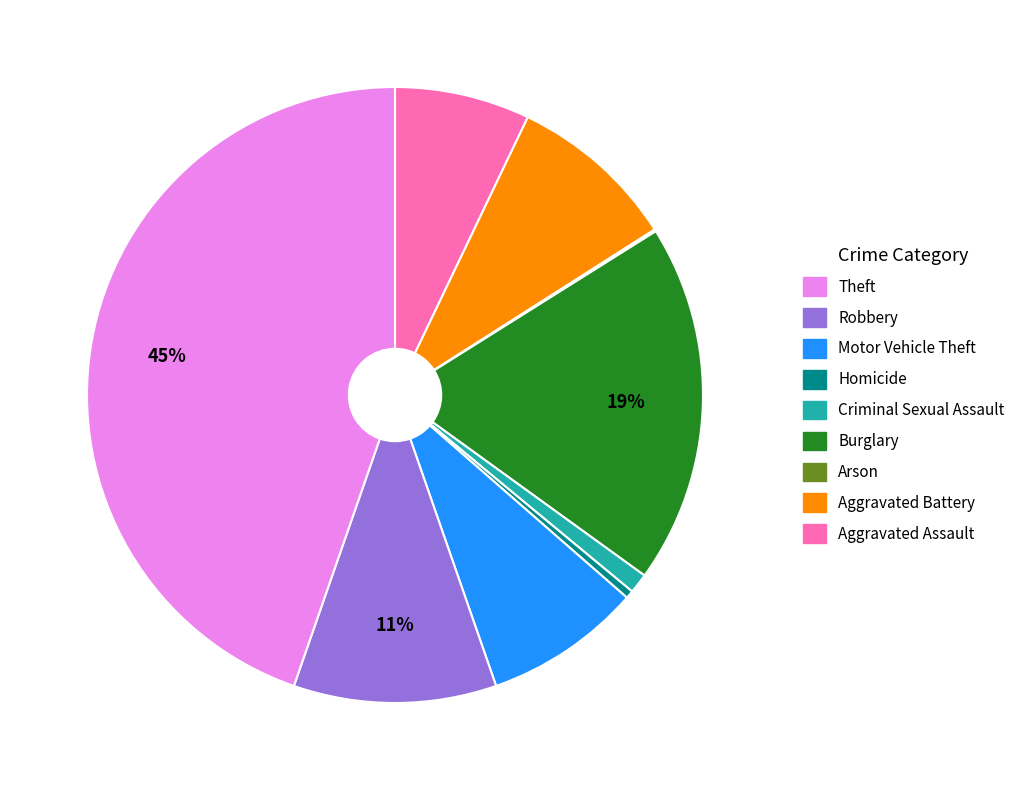

Is there a majority slice in this chart?

No